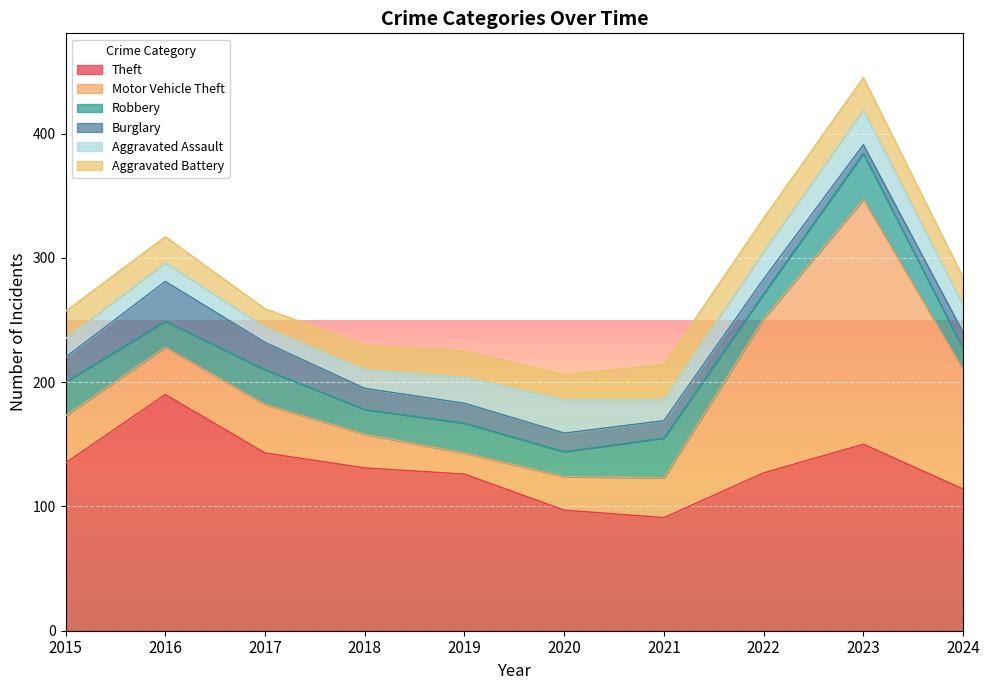

The value of Motor Vehicle Theft at 2021 is 32. True or false?

True